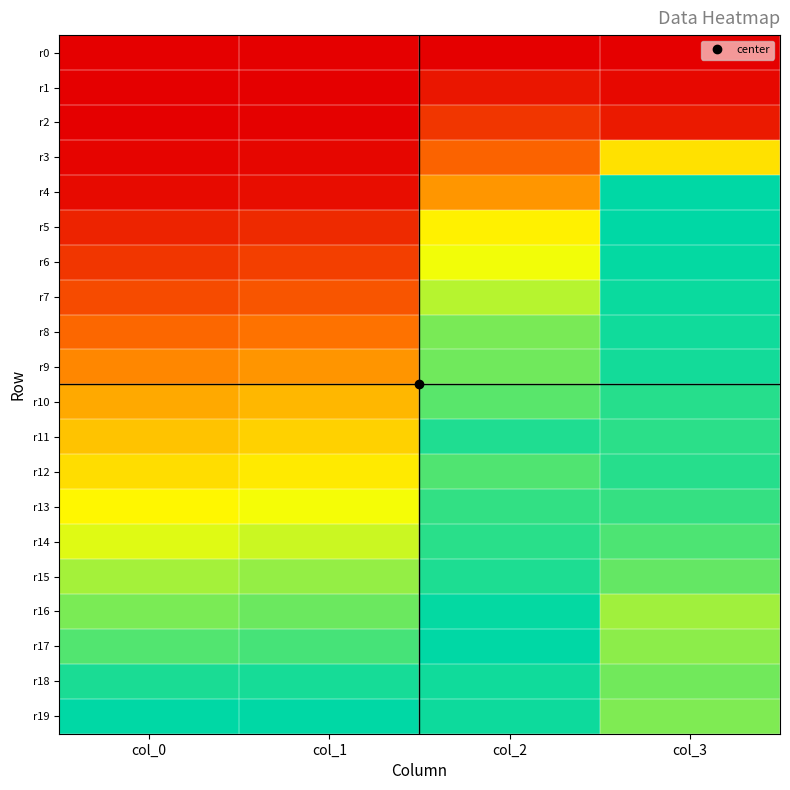

Reading left to right, what are all the values shown in this chart?

r0: col_0=0.0	col_1=0.0	col_2=0.0	col_3=0.0
r1: col_0=0.0	col_1=0.0	col_2=0.1	col_3=0.0
r2: col_0=0.0	col_1=0.0	col_2=0.2	col_3=0.1
r3: col_0=0.0	col_1=0.0	col_2=0.3	col_3=0.6
r4: col_0=0.0	col_1=0.0	col_2=0.4	col_3=1.0
r5: col_0=0.1	col_1=0.1	col_2=0.6	col_3=1.0
r6: col_0=0.2	col_1=0.2	col_2=0.7	col_3=1.0
r7: col_0=0.2	col_1=0.2	col_2=0.8	col_3=1.0
r8: col_0=0.3	col_1=0.3	col_2=0.8	col_3=1.0
r9: col_0=0.4	col_1=0.4	col_2=0.9	col_3=1.0
r10: col_0=0.5	col_1=0.5	col_2=0.9	col_3=0.9
r11: col_0=0.5	col_1=0.6	col_2=1.0	col_3=0.9
r12: col_0=0.6	col_1=0.6	col_2=0.9	col_3=0.9
r13: col_0=0.6	col_1=0.7	col_2=0.9	col_3=0.9
r14: col_0=0.7	col_1=0.7	col_2=0.9	col_3=0.9
r15: col_0=0.8	col_1=0.8	col_2=1.0	col_3=0.9
r16: col_0=0.8	col_1=0.9	col_2=1.0	col_3=0.8
r17: col_0=0.9	col_1=0.9	col_2=1.0	col_3=0.8
r18: col_0=1.0	col_1=1.0	col_2=1.0	col_3=0.8
r19: col_0=1.0	col_1=1.0	col_2=1.0	col_3=0.8